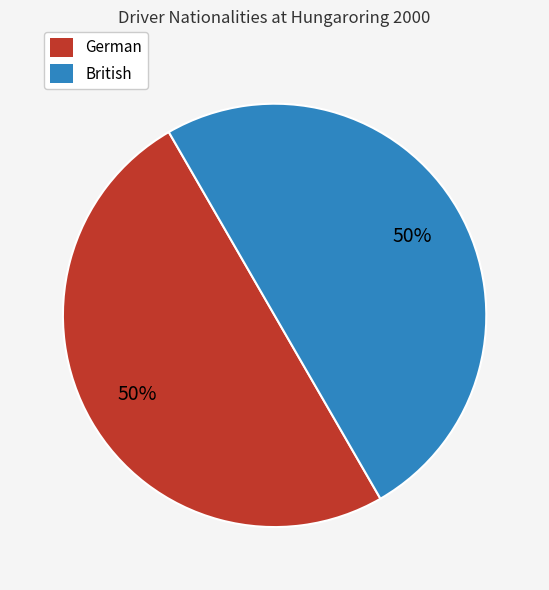

Do British and German together represent more than half of the pie?

Yes